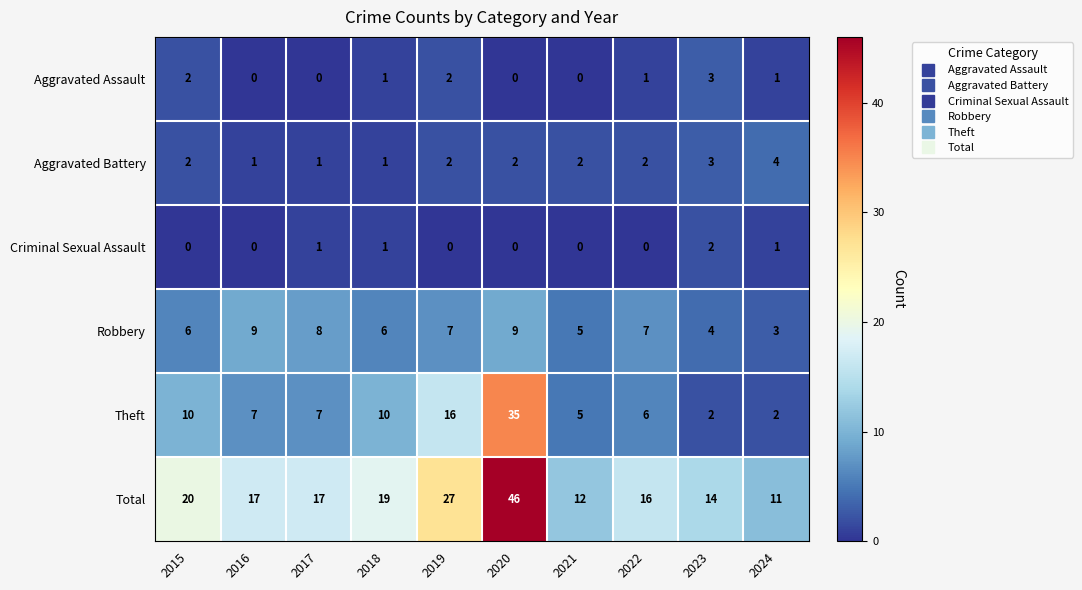

What is the sum of all Theft values?

100